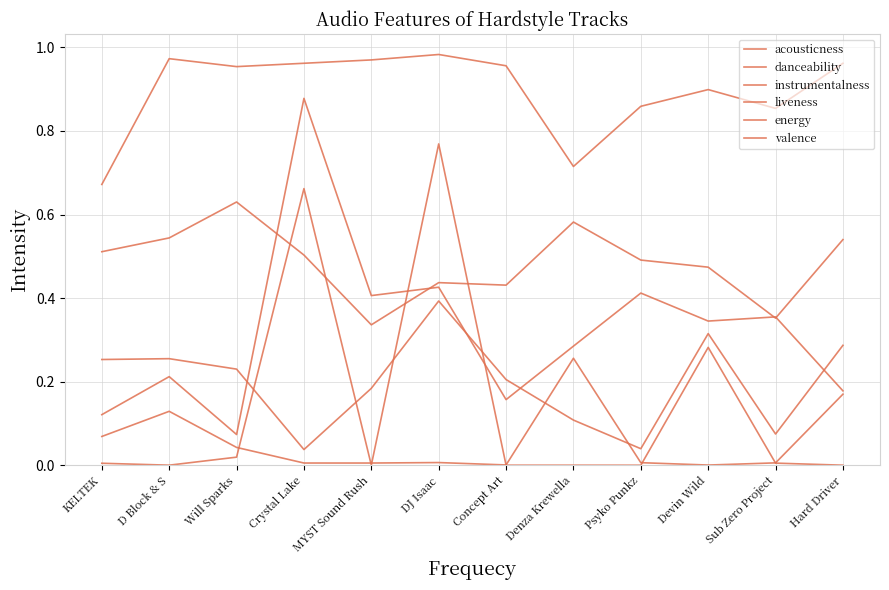

How many lines are shown in the chart?

6